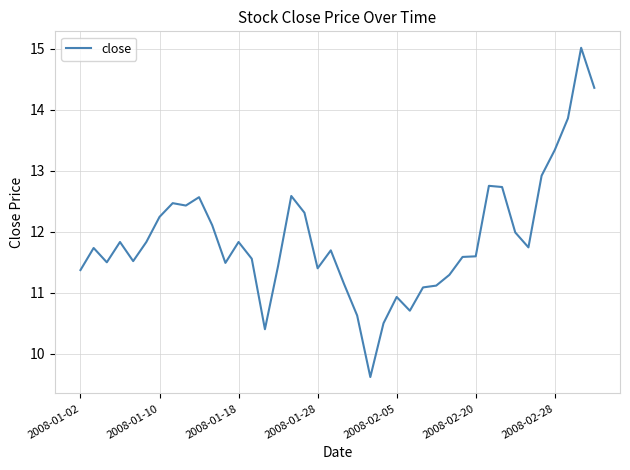

True or false: the data has more than 0 interior local peaks.

True